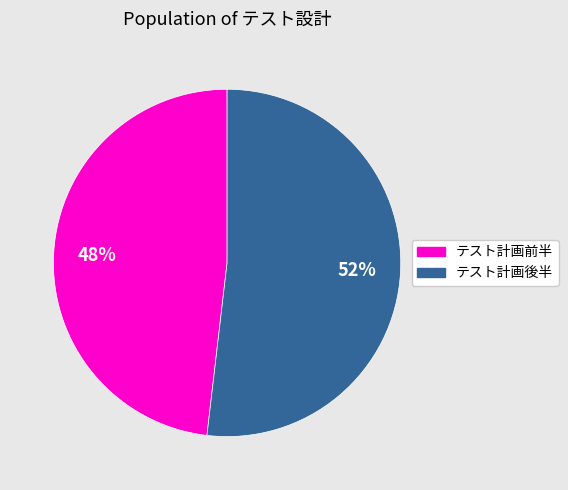

What is the majority slice?

テスト計画後半